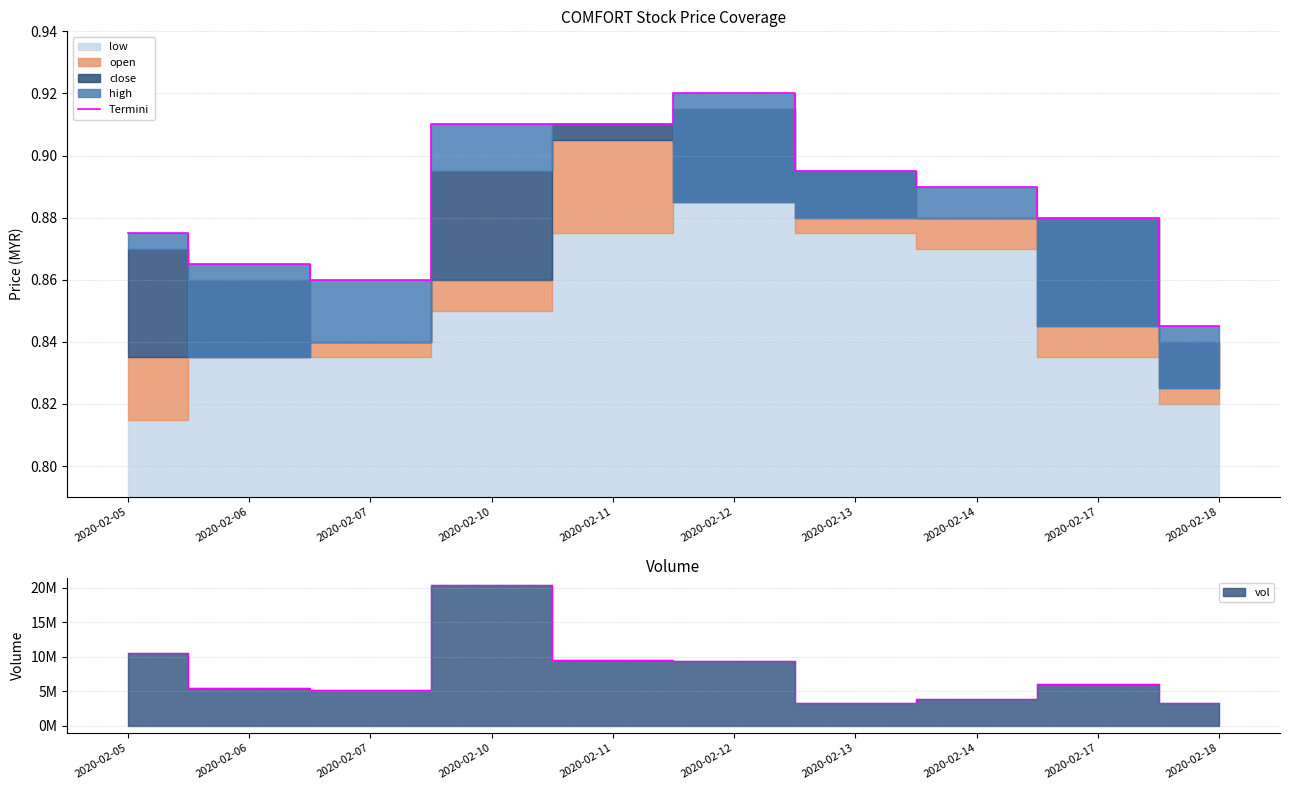

List the labels in order of value, largest first.

2020-02-12, 2020-02-10, 2020-02-11, 2020-02-13, 2020-02-14, 2020-02-17, 2020-02-05, 2020-02-06, 2020-02-07, 2020-02-18